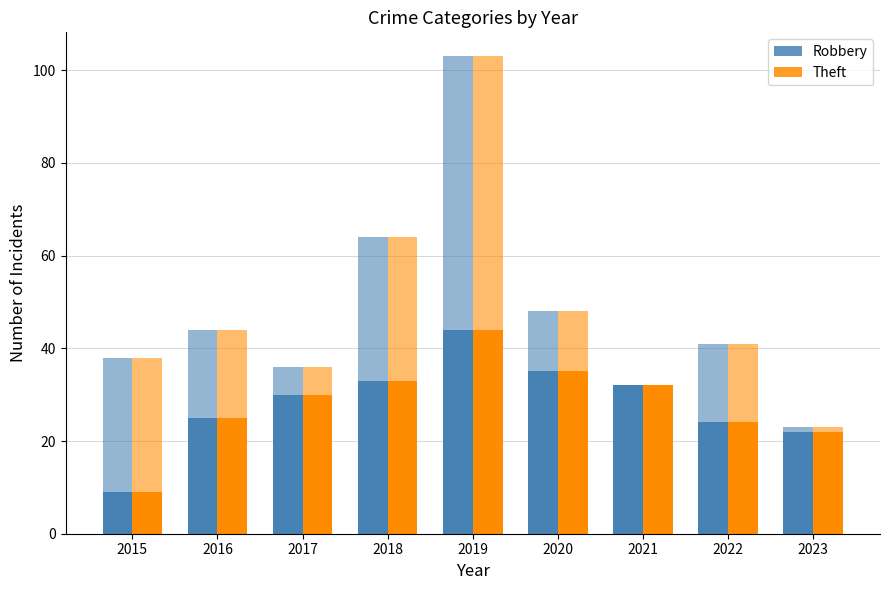

What is the difference between the second highest and second lowest values in the Robbery series?

13